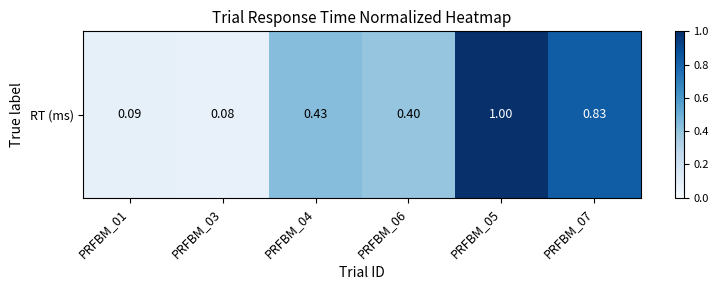

True or false: the data shows 0.1 at PRFBM_01.

True